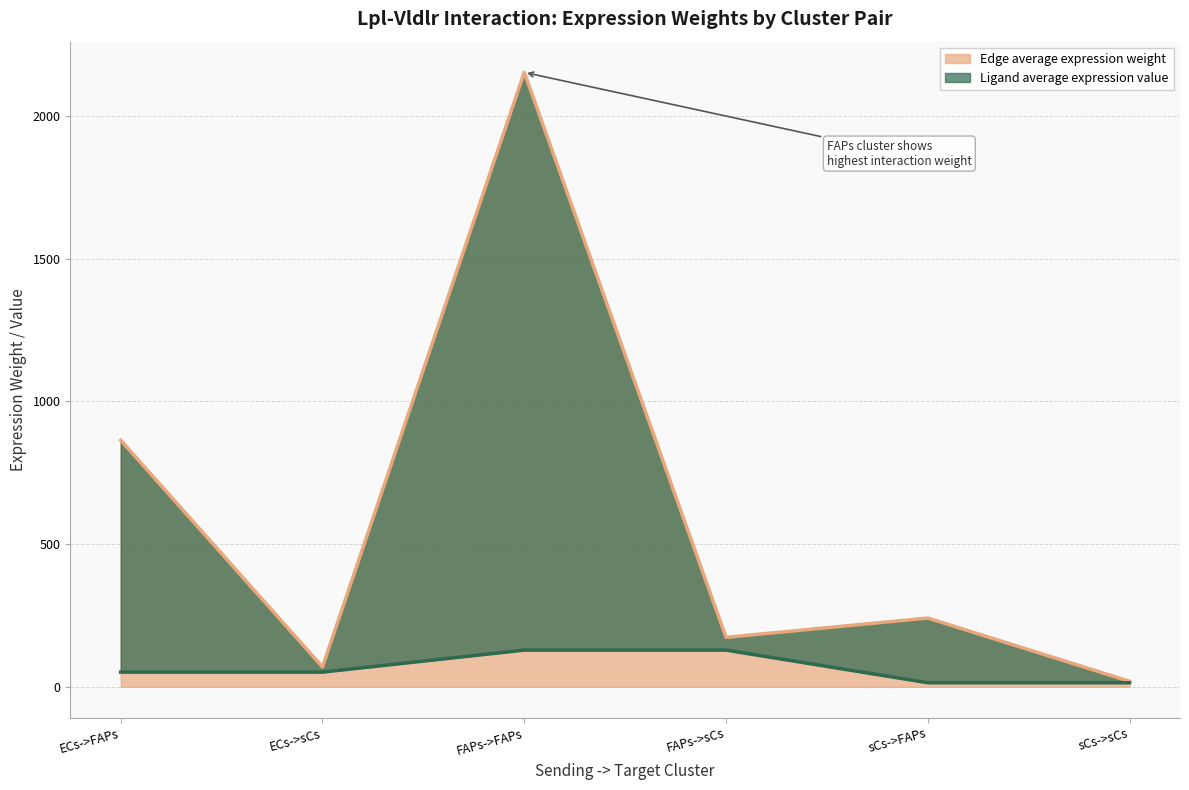

Reading left to right, extract all data points from this chart.

Edge average expression weight: ECs->FAPs=864.3	ECs->sCs=69.7	FAPs->FAPs=2153.2	FAPs->sCs=173.6	sCs->FAPs=241.2	sCs->sCs=19.4
Ligand average expression value: ECs->FAPs=51.7	ECs->sCs=51.7	FAPs->FAPs=128.9	FAPs->sCs=128.9	sCs->FAPs=14.4	sCs->sCs=14.4